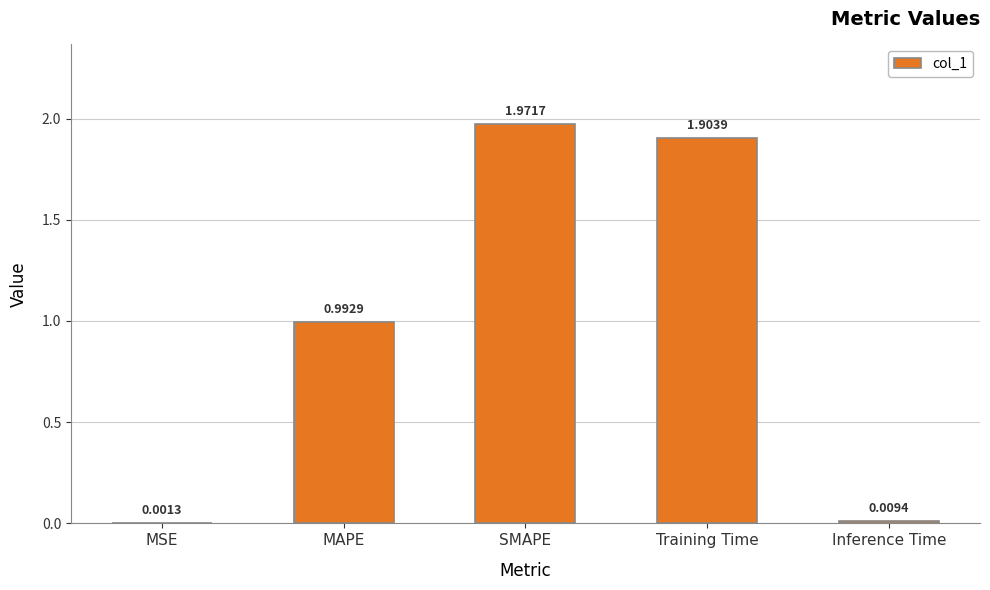

Between MAPE and SMAPE, which is larger?

SMAPE